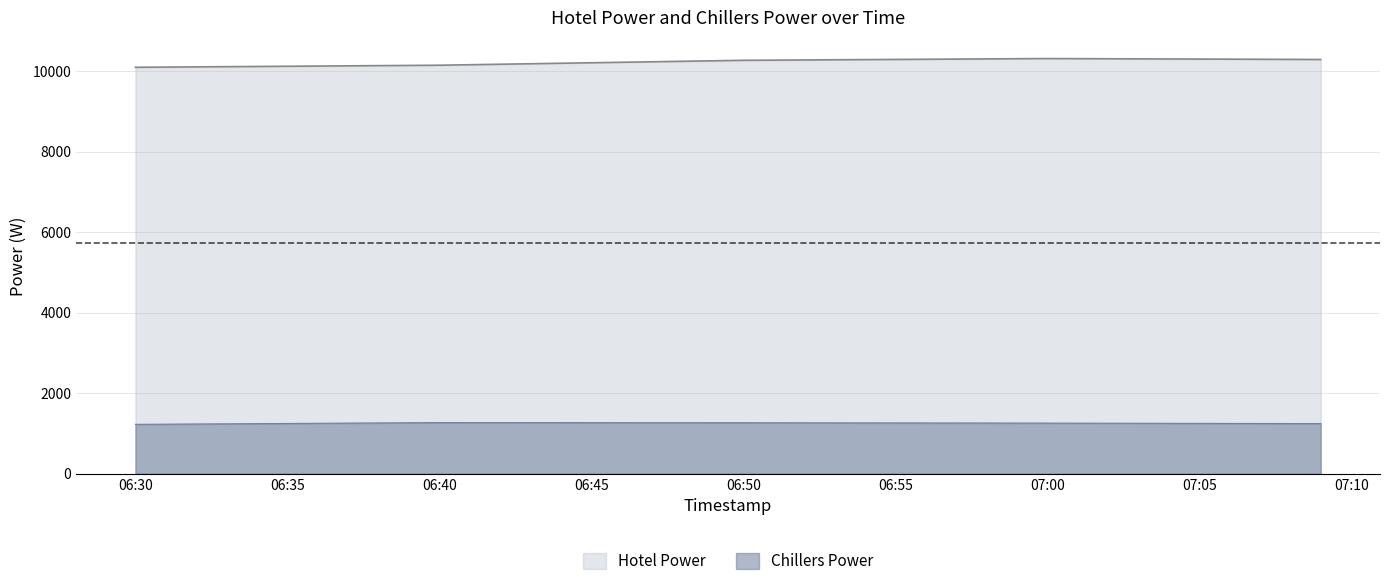

Which series has the widest spread of values?

Hotel Power